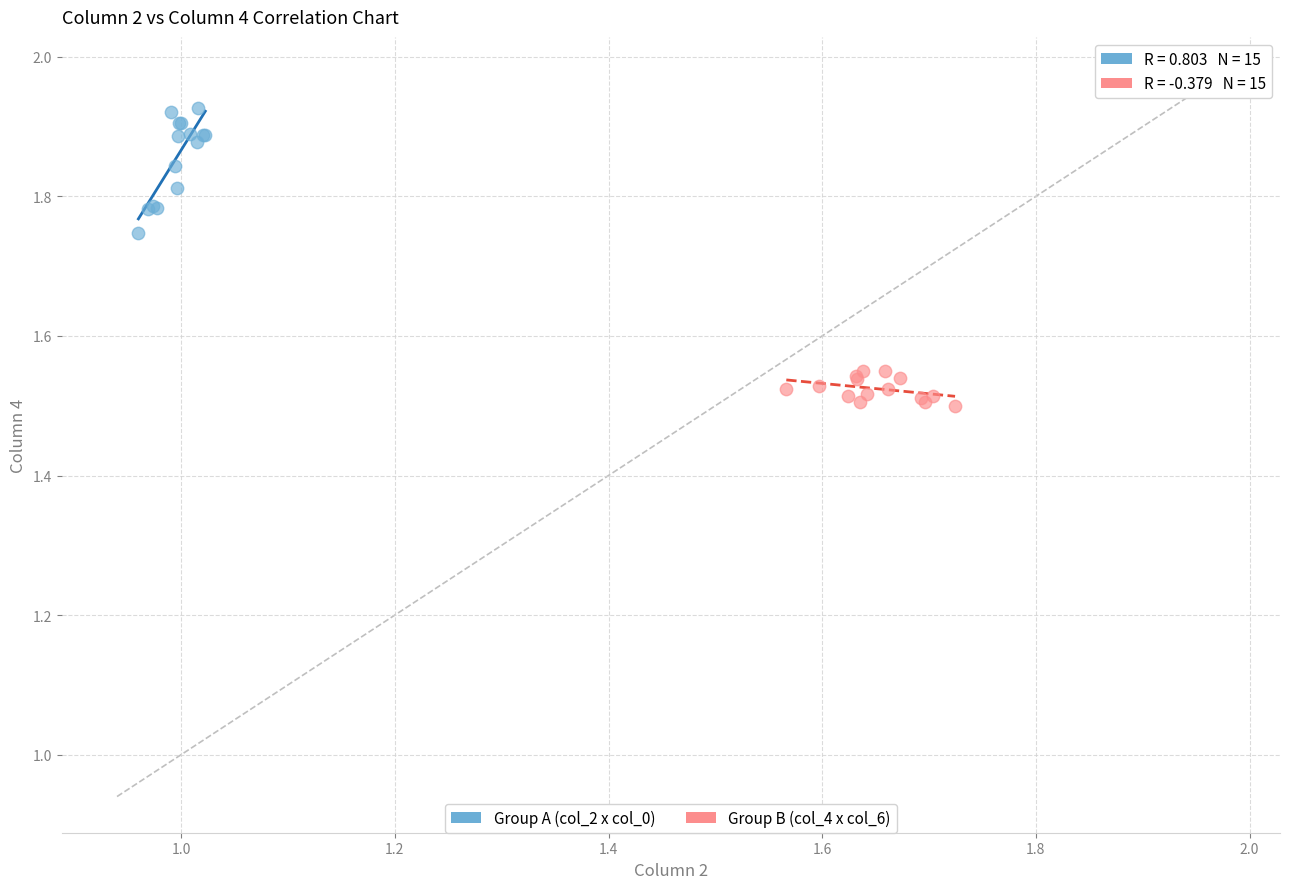

Which series contains the highest Y value?

Group A (col_2 x col_0)